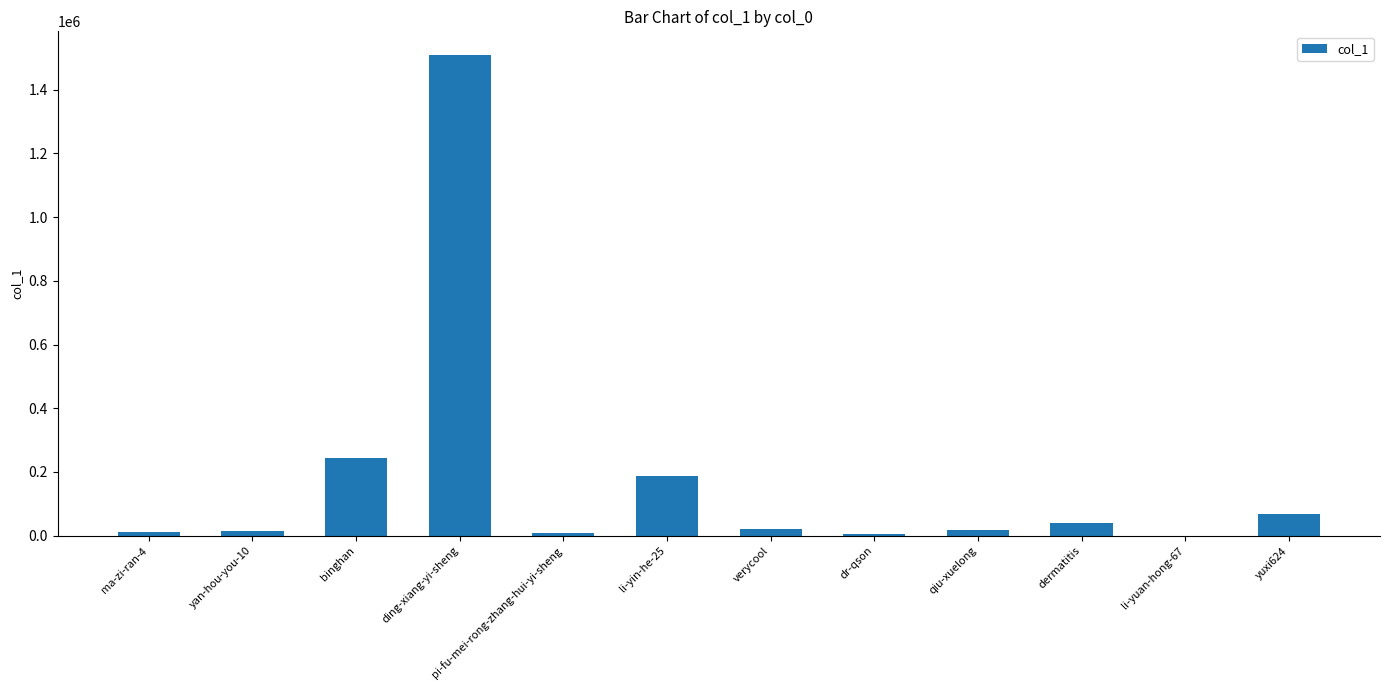

Are the bars grouped side by side (vs. stacked)?

No